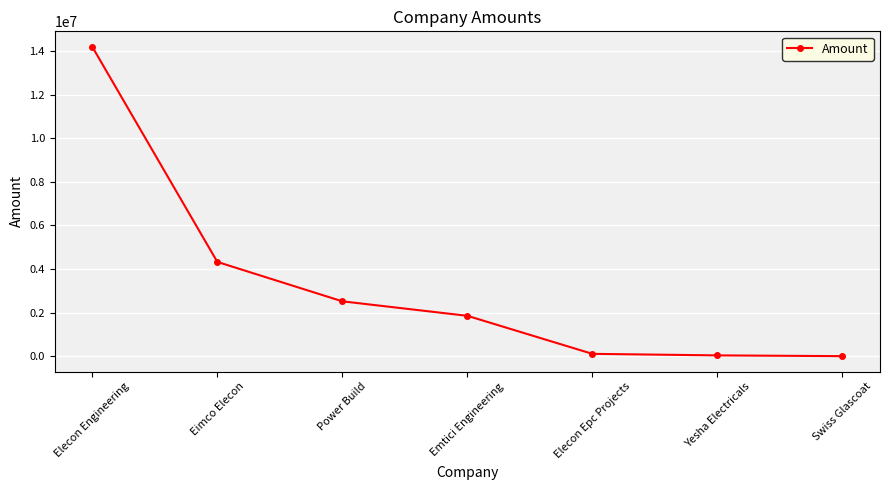

What is the change in value from Power Build to Emtici Engineering?

-665000